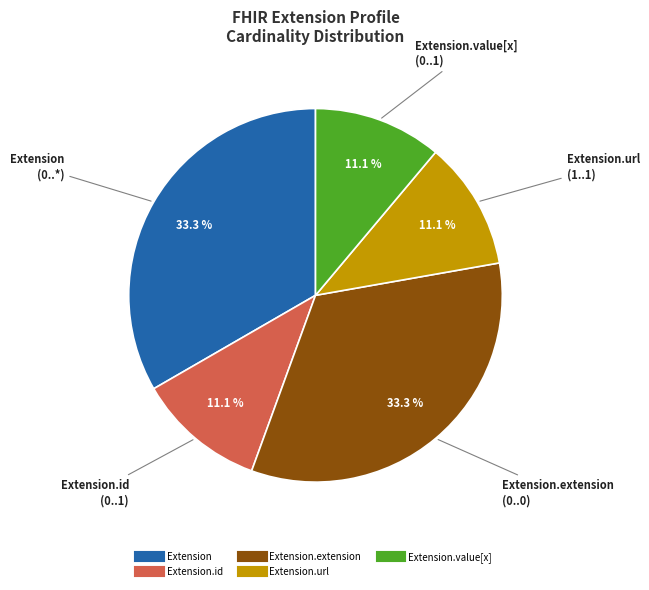

Count the number of slices in the pie.

5